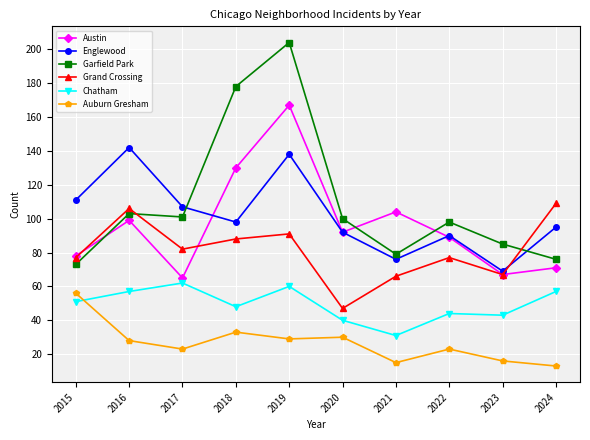

What is the value of the Auburn Gresham point at the 3rd from the left?

23